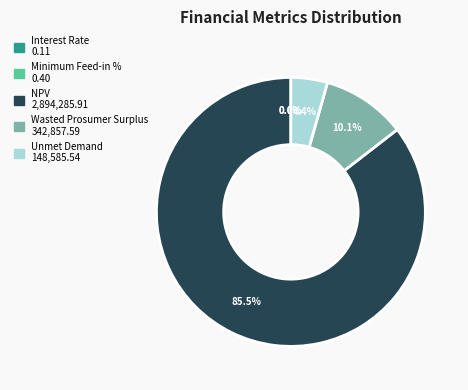

What is the largest slice in the pie chart?

NPV